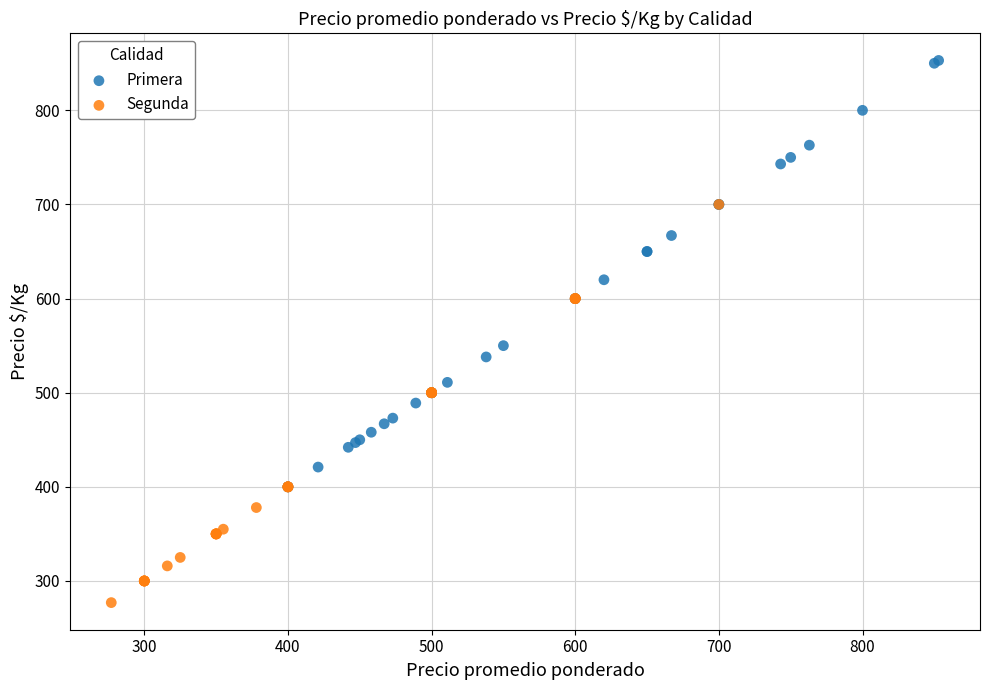

Which series has the largest Y range (max minus min)?

Primera